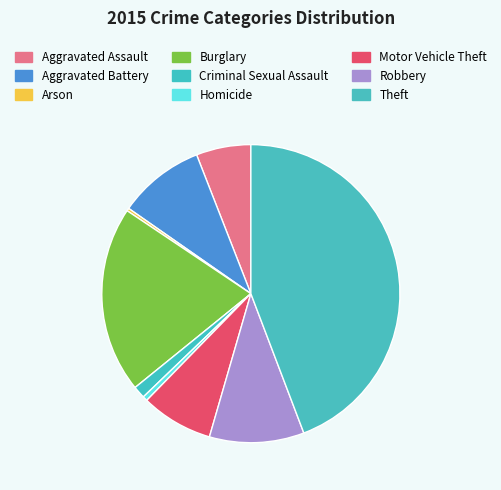

How many slices are in this pie chart?

9